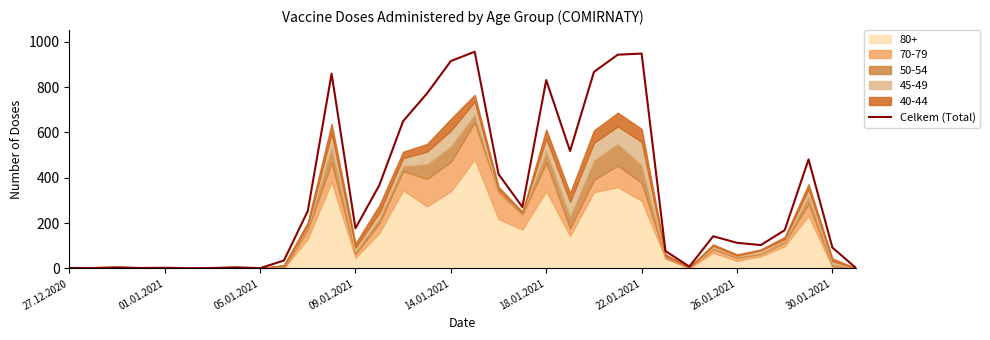

What is the highest value of the Celkem (Total) series?

956